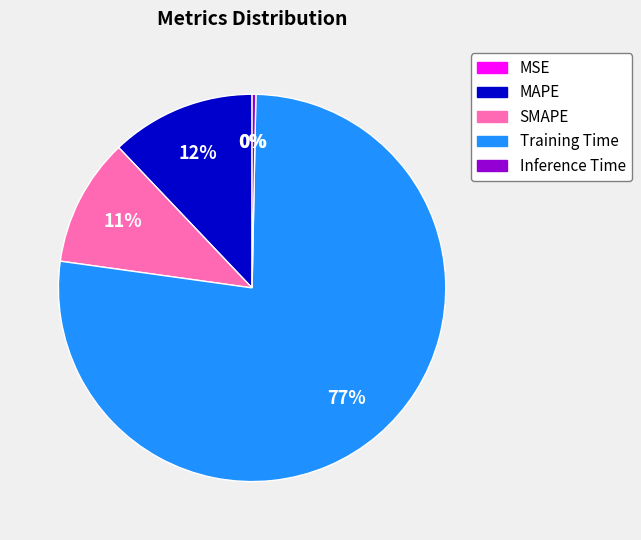

Does Inference Time represent more than half of the total?

No